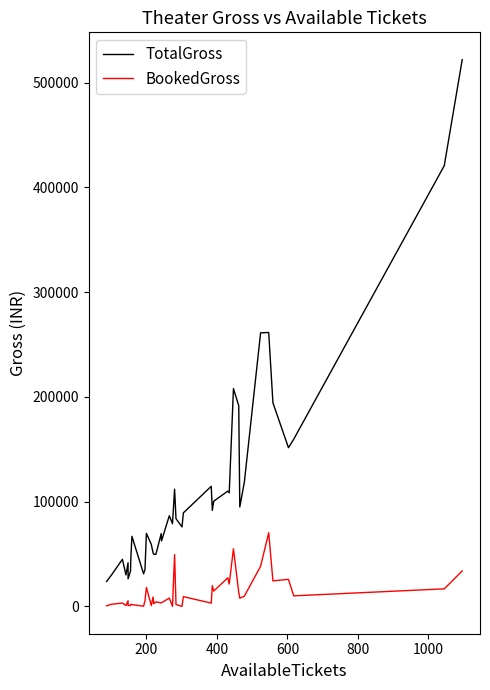

True or false: TotalGross and BookedGross cross at least once.

False